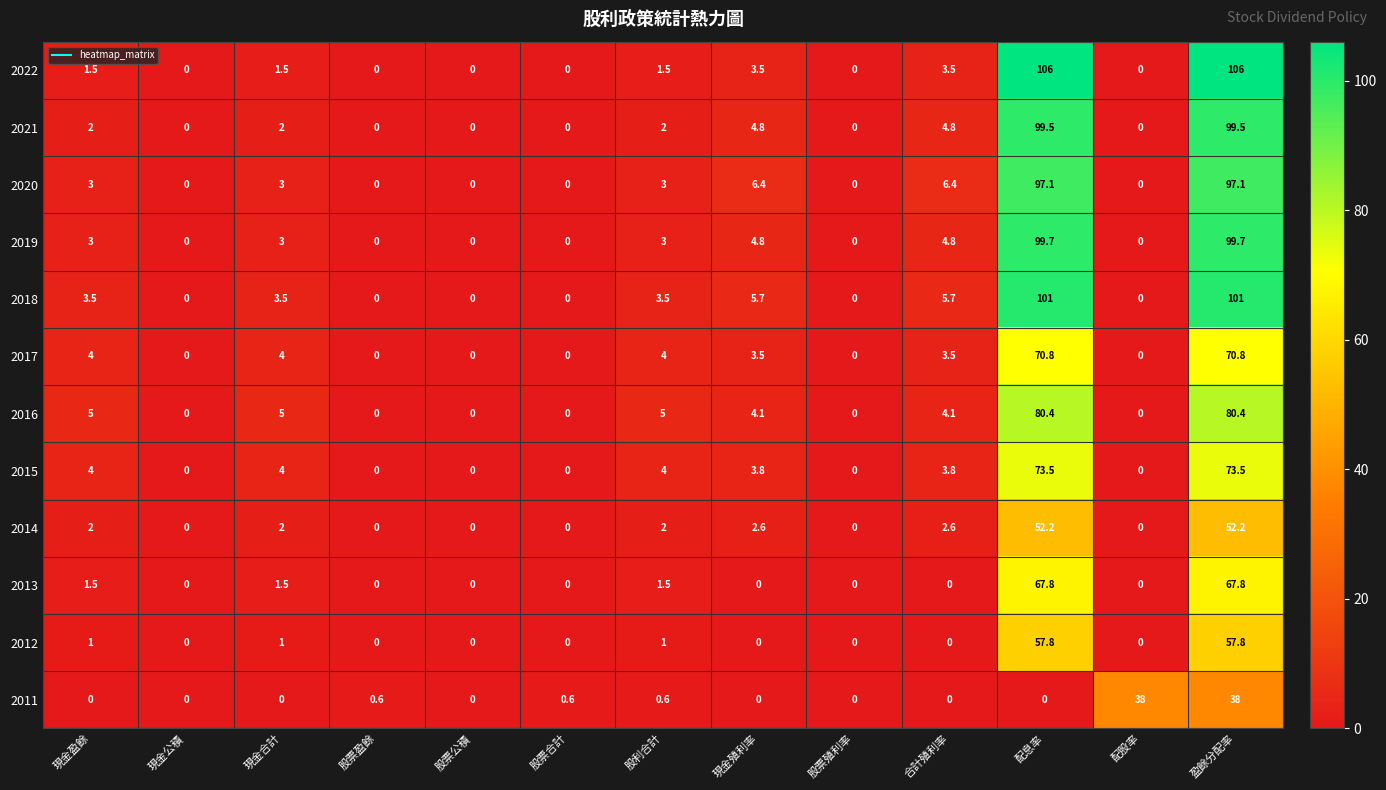

What is the maximum value shown in the chart?

106.0